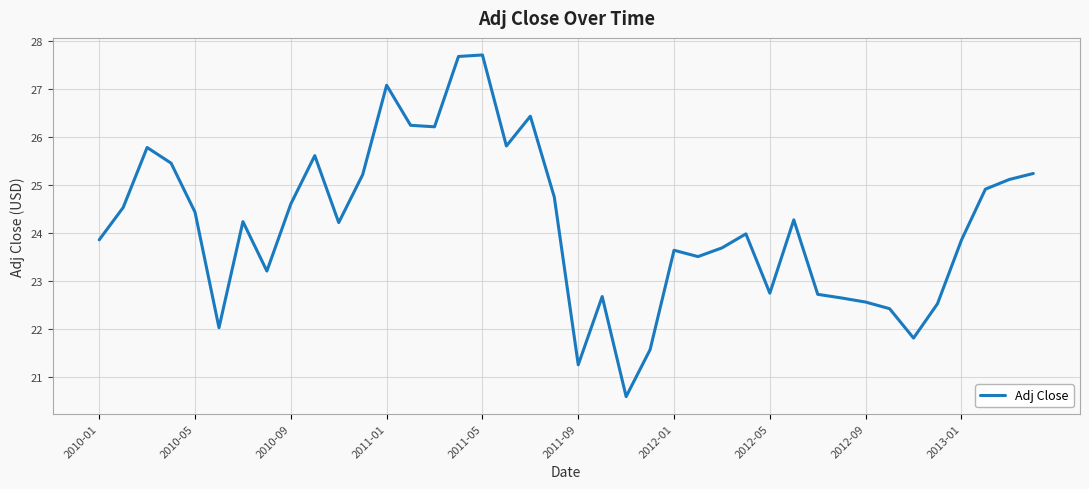

What is the greatest value displayed?

27.7